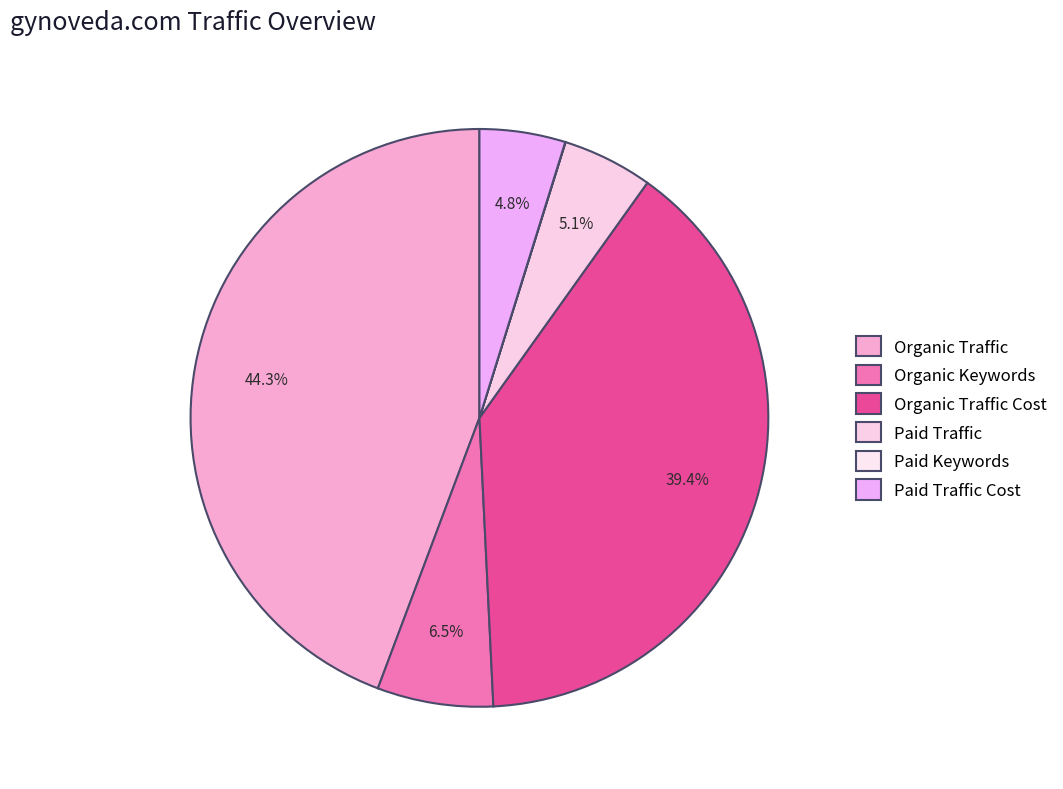

Does Organic Keywords account for over 50% of the chart?

No